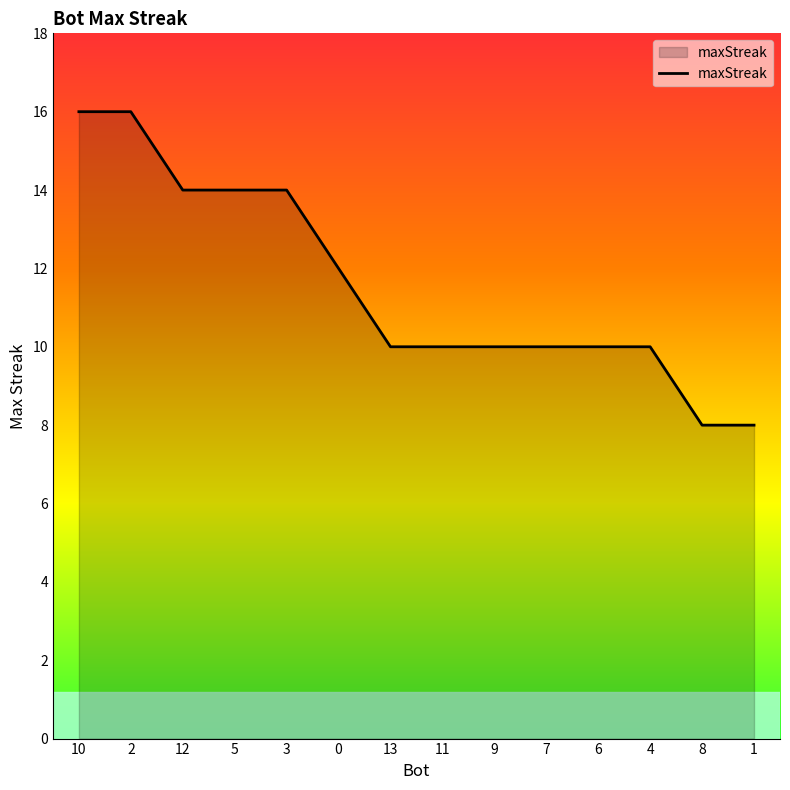

What is the sum of the values at 9 and 6?

20